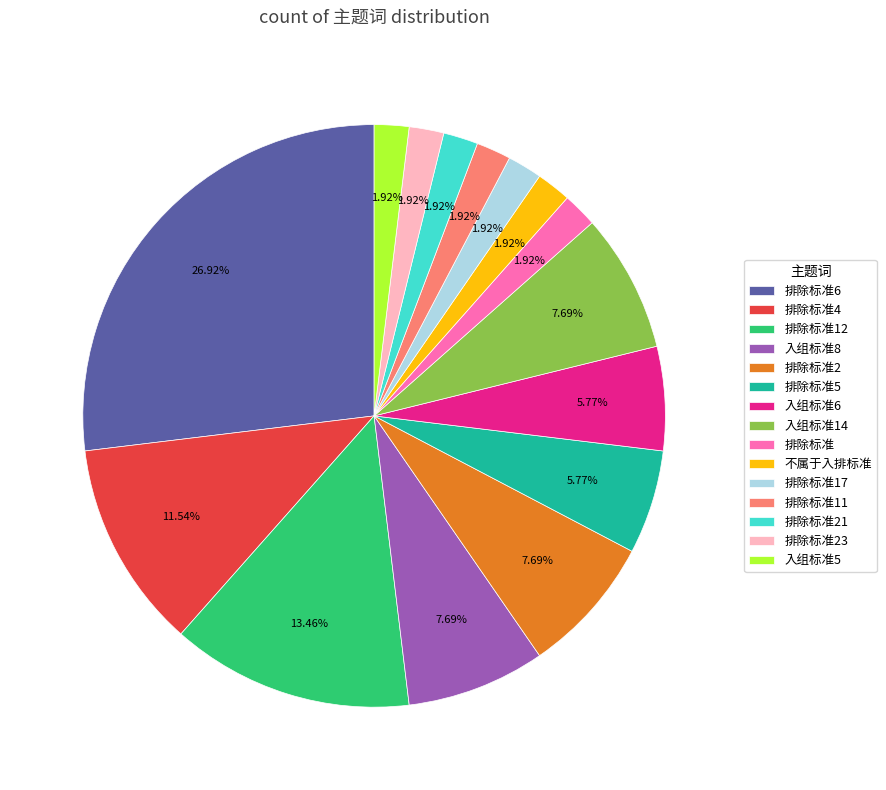

The 排除标准12 slice represents 13% of the pie. True or false?

True